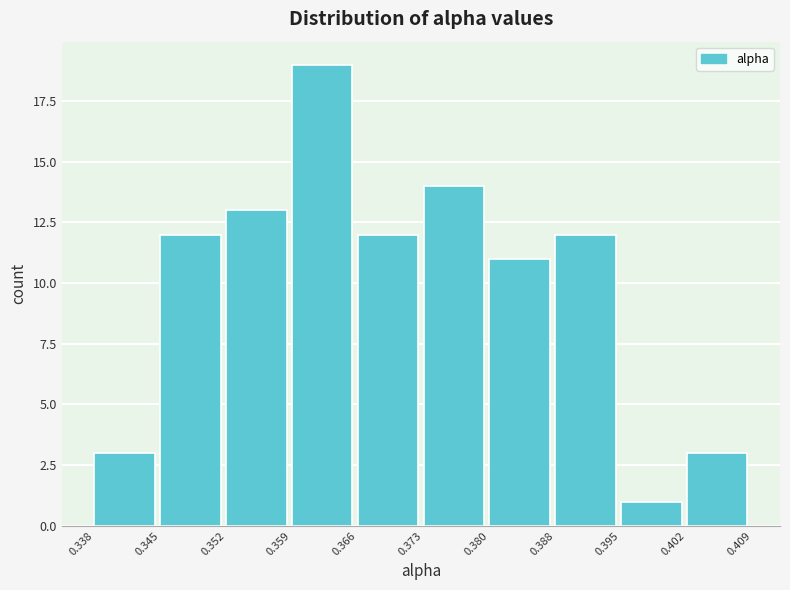

Reading left to right, list every bar in this chart as the range it spans on the x-axis followed by its height. The values are not printed on the chart, so give them approximately, as read against the axis.

0.338 to 0.345: 3
0.345 to 0.352: 12
0.352 to 0.359: 13
0.359 to 0.366: 19
0.366 to 0.373: 12
0.373 to 0.380: 14
0.380 to 0.388: 11
0.388 to 0.395: 12
0.395 to 0.402: 1
0.402 to 0.409: 3